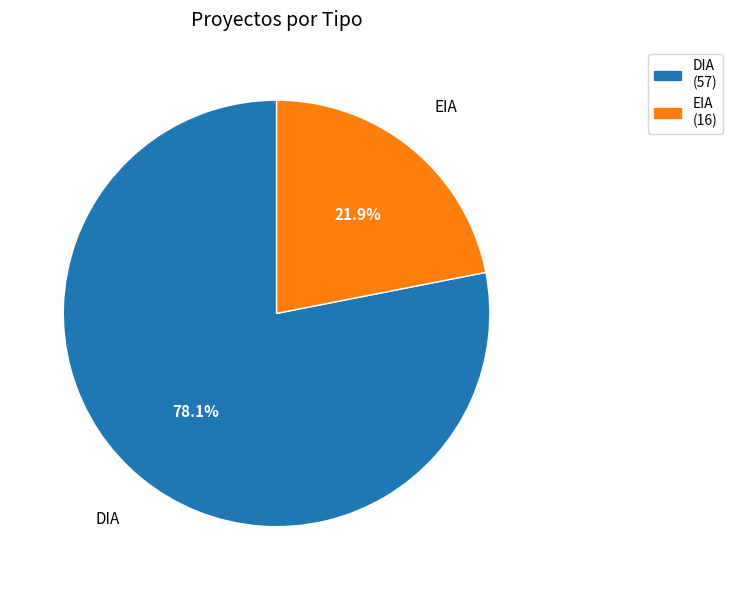

What is the majority slice?

DIA